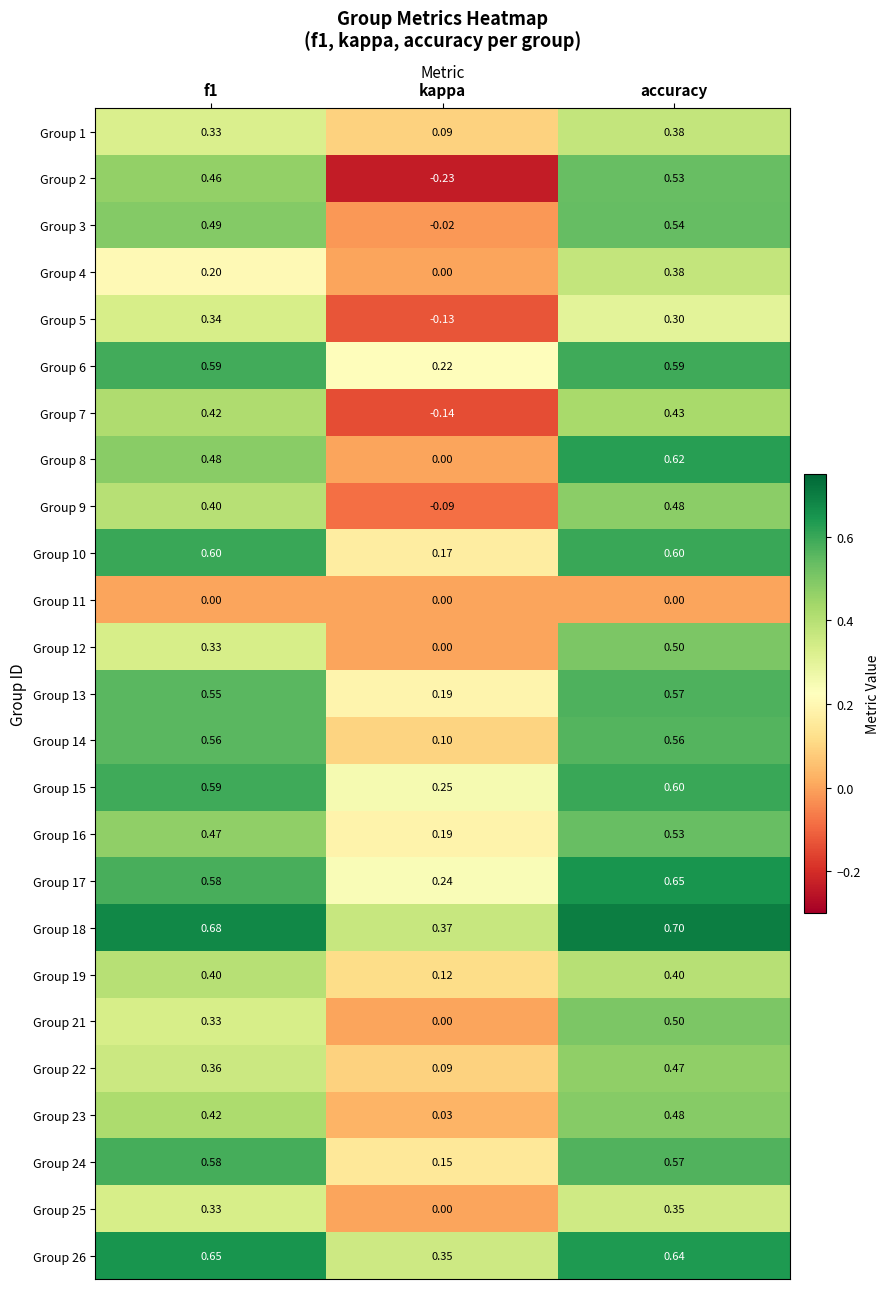

Where is Group 21 nearest to the value 0?

kappa